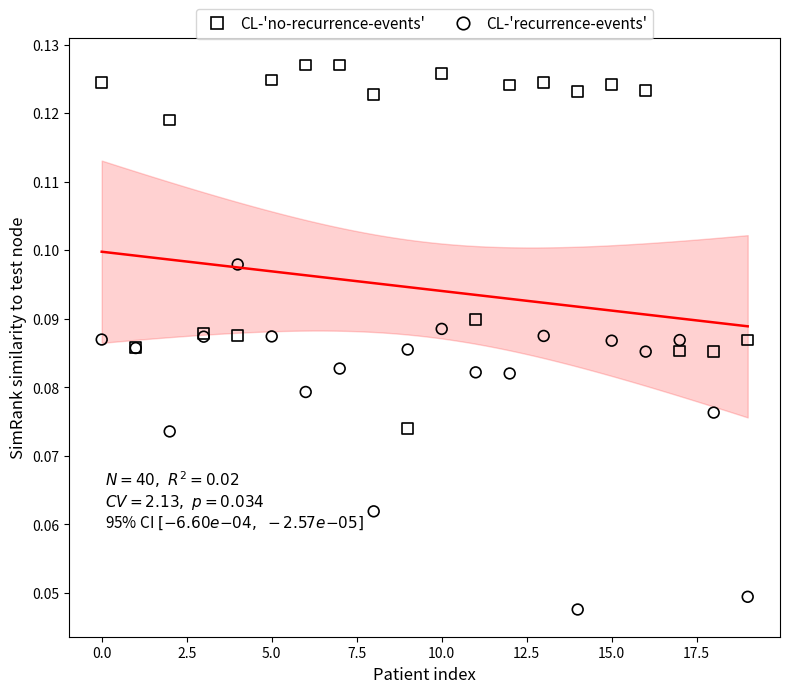

What are all the series names shown in the legend?

CL-'no-recurrence-events', CL-'recurrence-events'